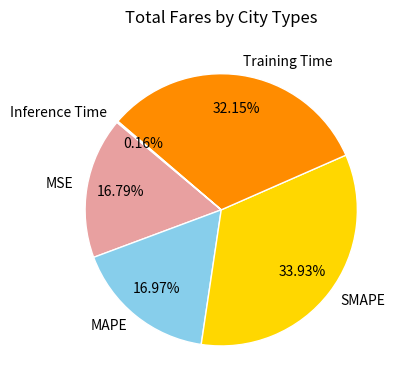

Which slice is the largest?

SMAPE